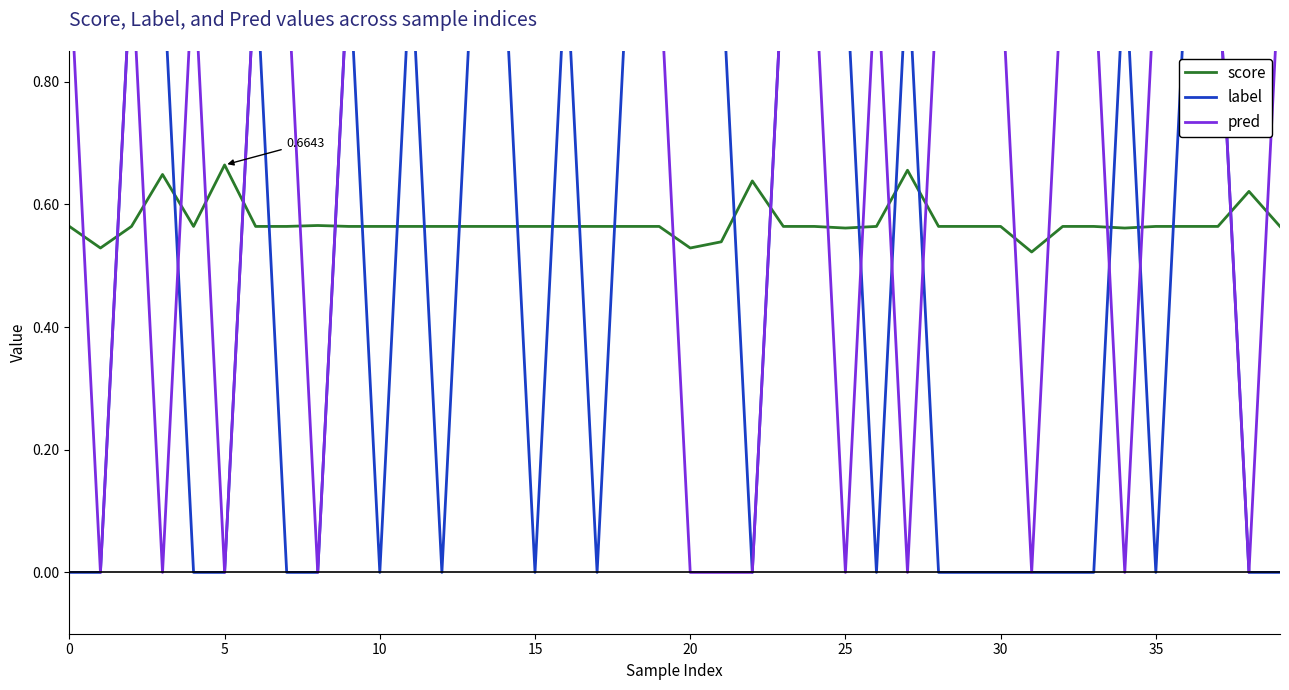

Which category has the highest value in the score series?

5